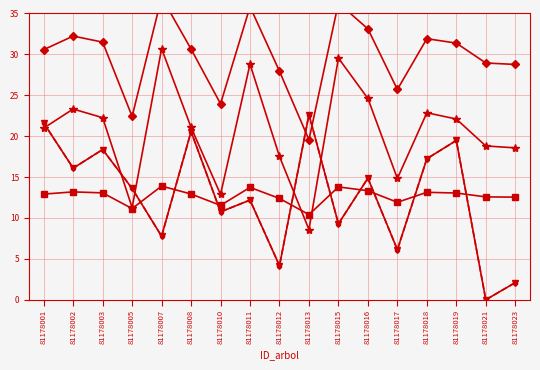

Reading left to right, what are all the values shown in this chart?

g (scaled): 81178001=21.0	81178002=23.3	81178003=22.3	81178005=11.3	81178007=30.7	81178008=21.1	81178010=12.9	81178011=28.8	81178012=17.5	81178013=8.6	81178015=29.5	81178016=24.6	81178017=14.8	81178018=22.9	81178019=22.1	81178021=18.8	81178023=18.6
dbh: 81178001=30.6	81178002=32.2	81178003=31.5	81178005=22.4	81178007=37.0	81178008=30.6	81178010=24.0	81178011=35.8	81178012=27.9	81178013=19.6	81178015=36.3	81178016=33.1	81178017=25.7	81178018=31.9	81178019=31.4	81178021=28.9	81178023=28.8
h: 81178001=12.9	81178002=13.2	81178003=13.1	81178005=11.2	81178007=13.9	81178008=12.9	81178010=11.5	81178011=13.7	81178012=12.4	81178013=10.4	81178015=13.8	81178016=13.3	81178017=11.9	81178018=13.1	81178019=13.1	81178021=12.6	81178023=12.6
bal: 81178001=21.6	81178002=16.1	81178003=18.4	81178005=13.6	81178007=7.8	81178008=20.6	81178010=10.8	81178011=12.2	81178012=4.2	81178013=22.6	81178015=9.3	81178016=14.9	81178017=6.1	81178018=17.2	81178019=19.5	81178021=0.0	81178023=2.1
bal_intrasp: 81178001=21.6	81178002=16.1	81178003=18.4	81178005=13.6	81178007=7.8	81178008=20.6	81178010=10.8	81178011=12.2	81178012=4.2	81178013=22.6	81178015=9.3	81178016=14.9	81178017=6.1	81178018=17.2	81178019=19.5	81178021=0.0	81178023=2.1